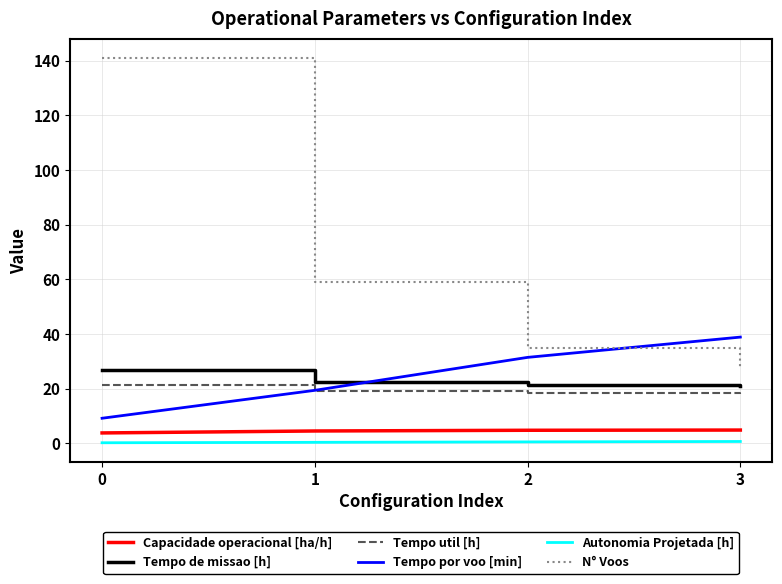

Is the value of Tempo de missao [h] at 0 greater than the value of Capacidade operacional [ha/h] at 3?

Yes